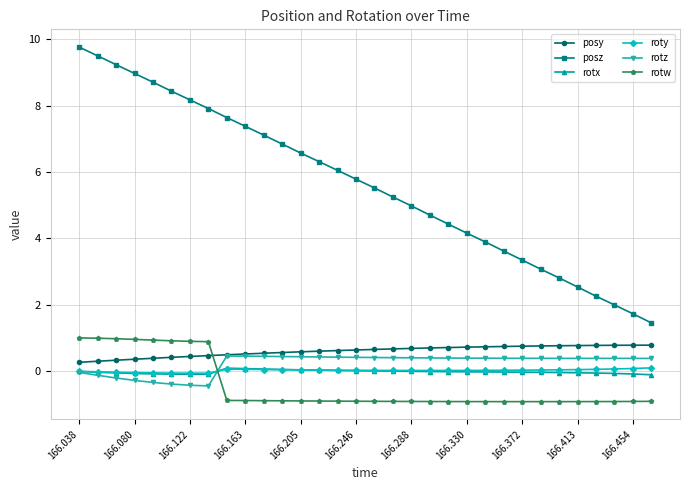

Which series has the largest total across all categories?

posz